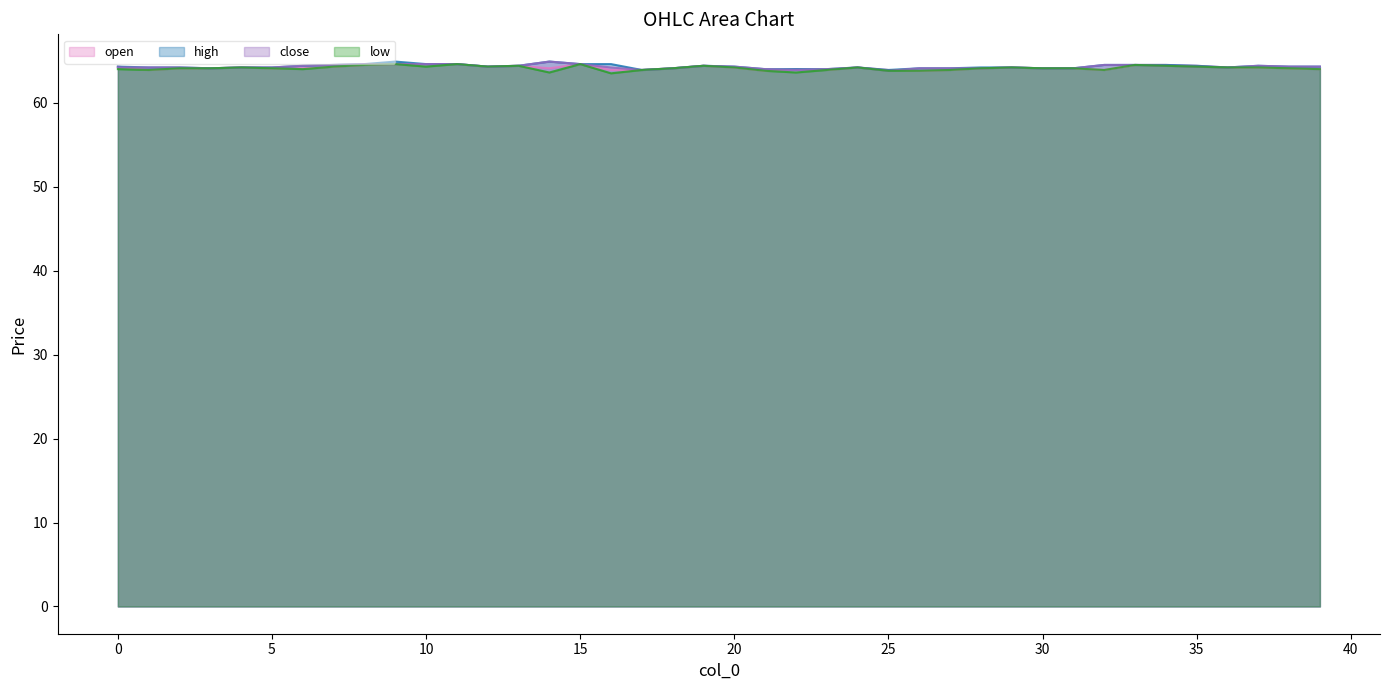

The value of close at 15 is 43.7. True or false?

False